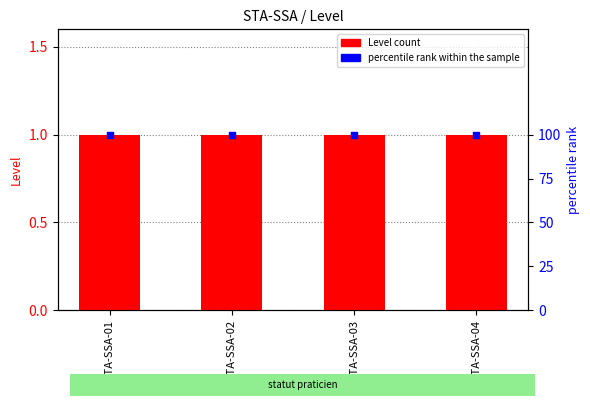

Is the value of Level at STA-SSA-01 greater than the value of percentile rank within the sample at STA-SSA-03?

No